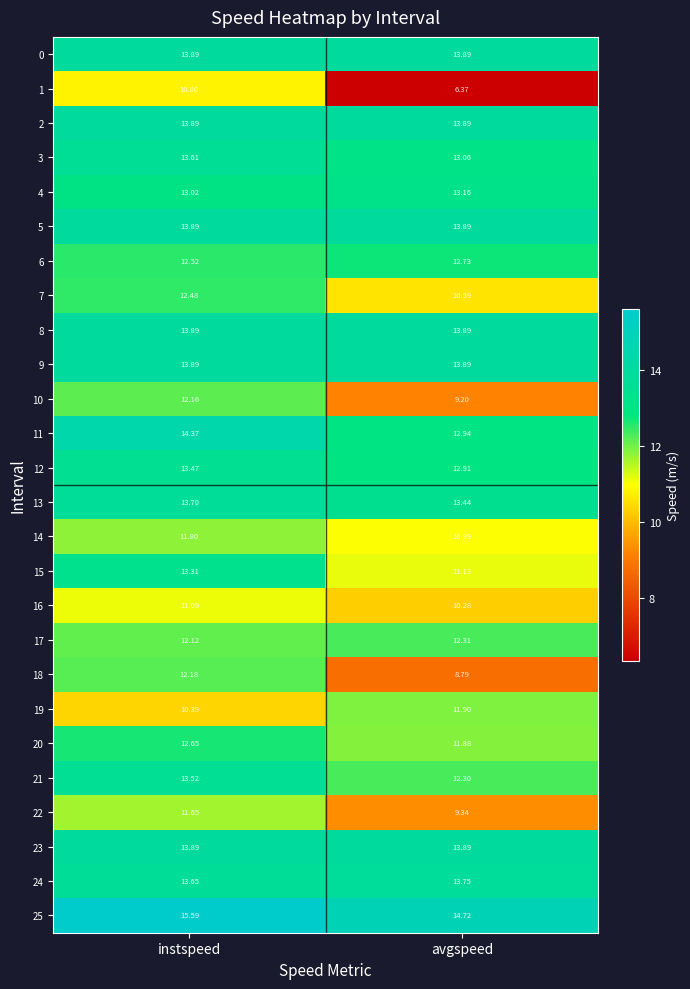

At which category is the sum across all series the highest?

instspeed